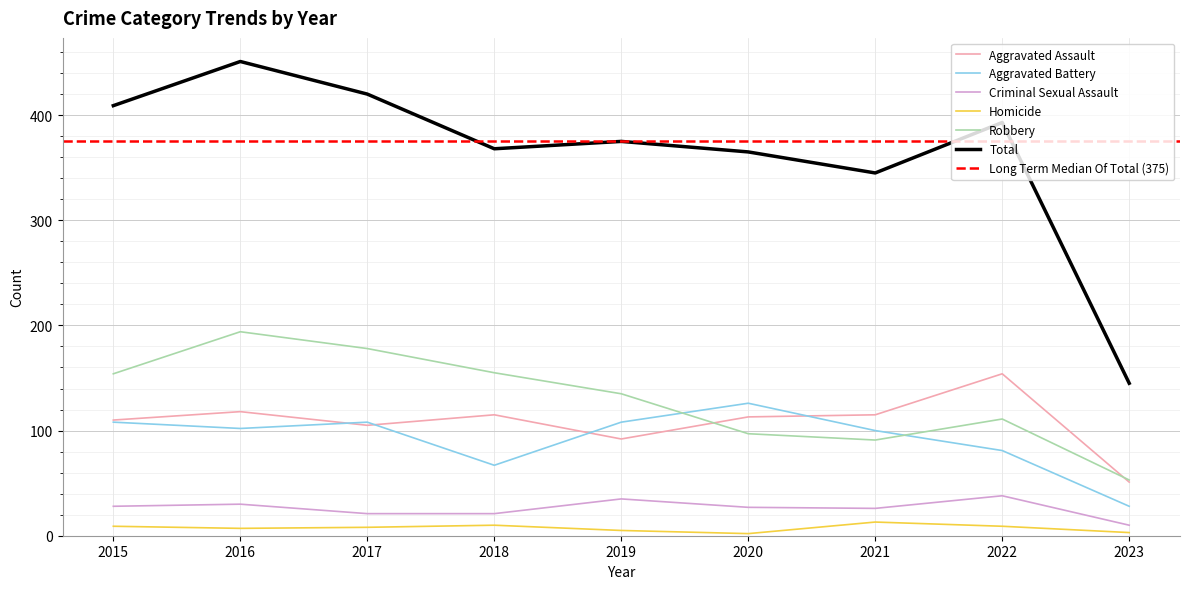

What is the total value across all series at 2017?

840